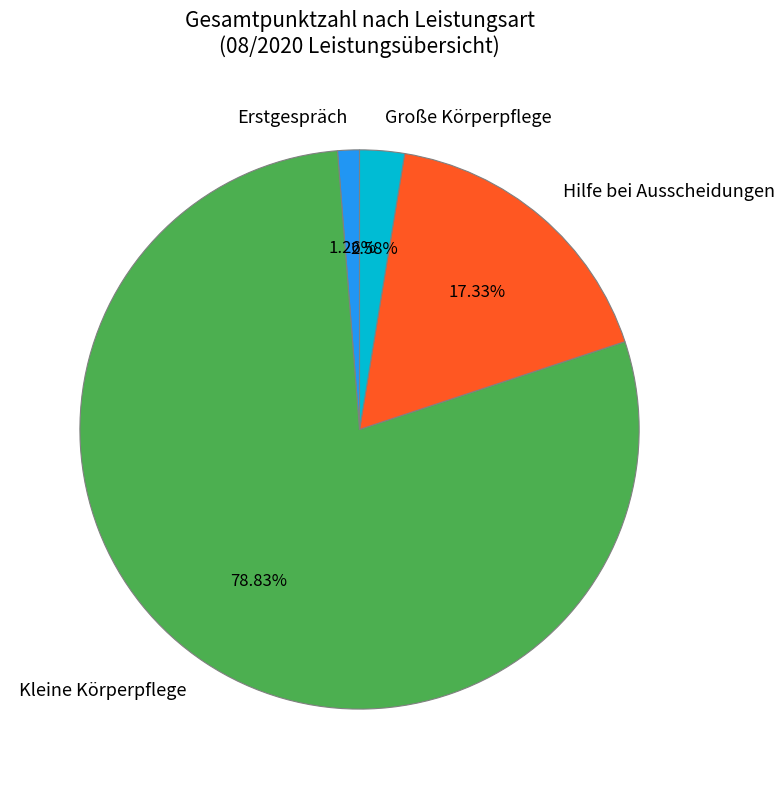

Combined, do Erstgespräch and Große Körperpflege account for over 50%?

No